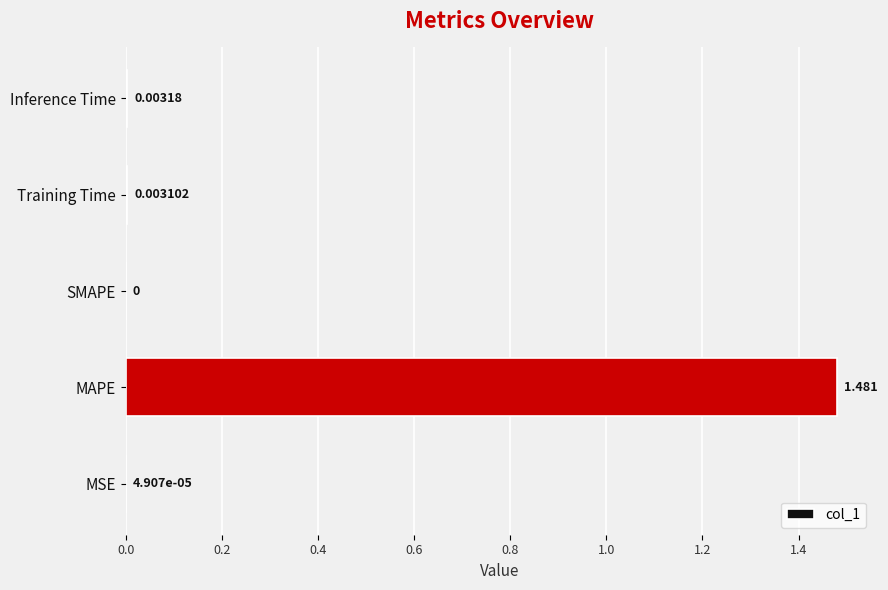

Between MAPE and Training Time, which is larger?

MAPE